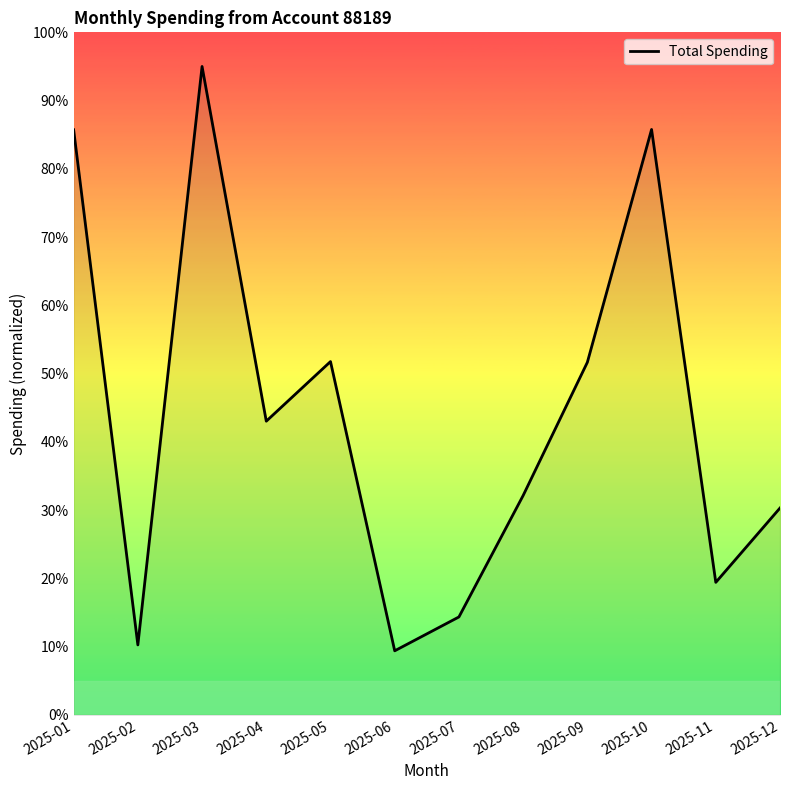

Where is the first local maximum?

2025-03